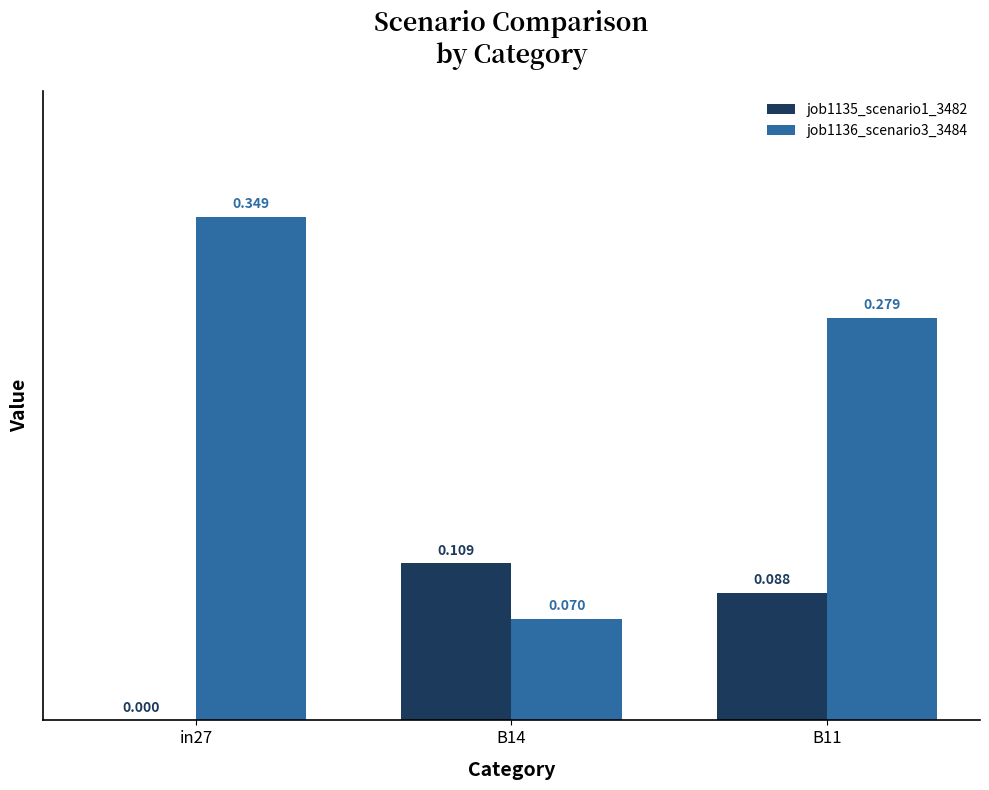

Is the value of job1136_scenario3_3484 at in27 greater than the value of job1135_scenario1_3482 at B14?

Yes